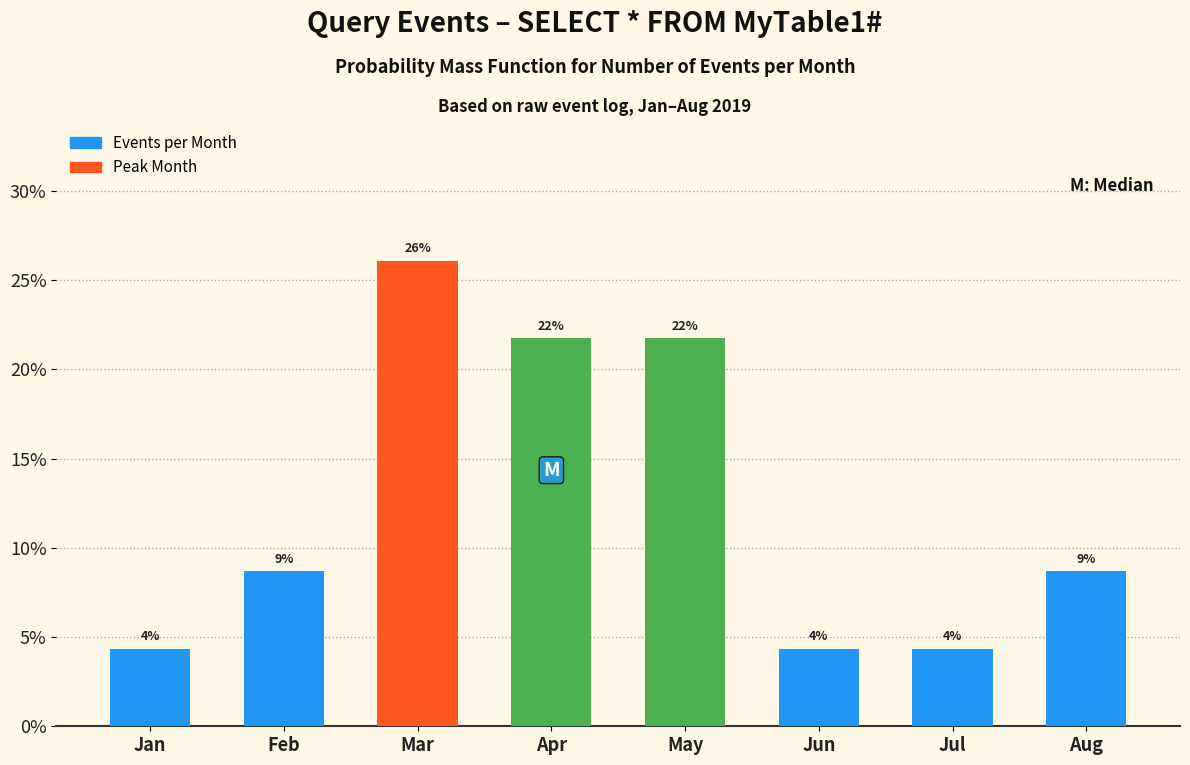

How many bars are there in total?

8